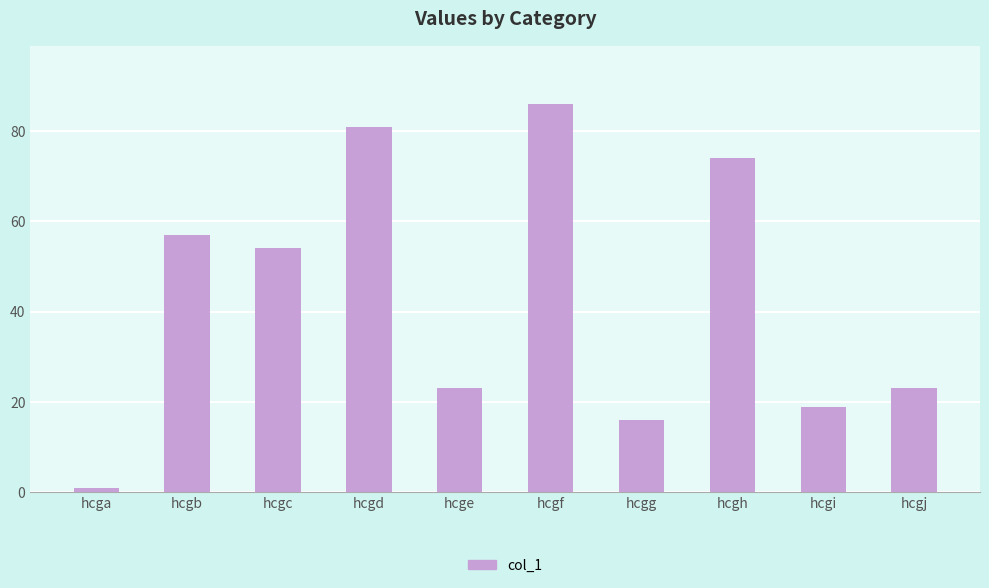

What is the value of the 6th bar from the left?

86